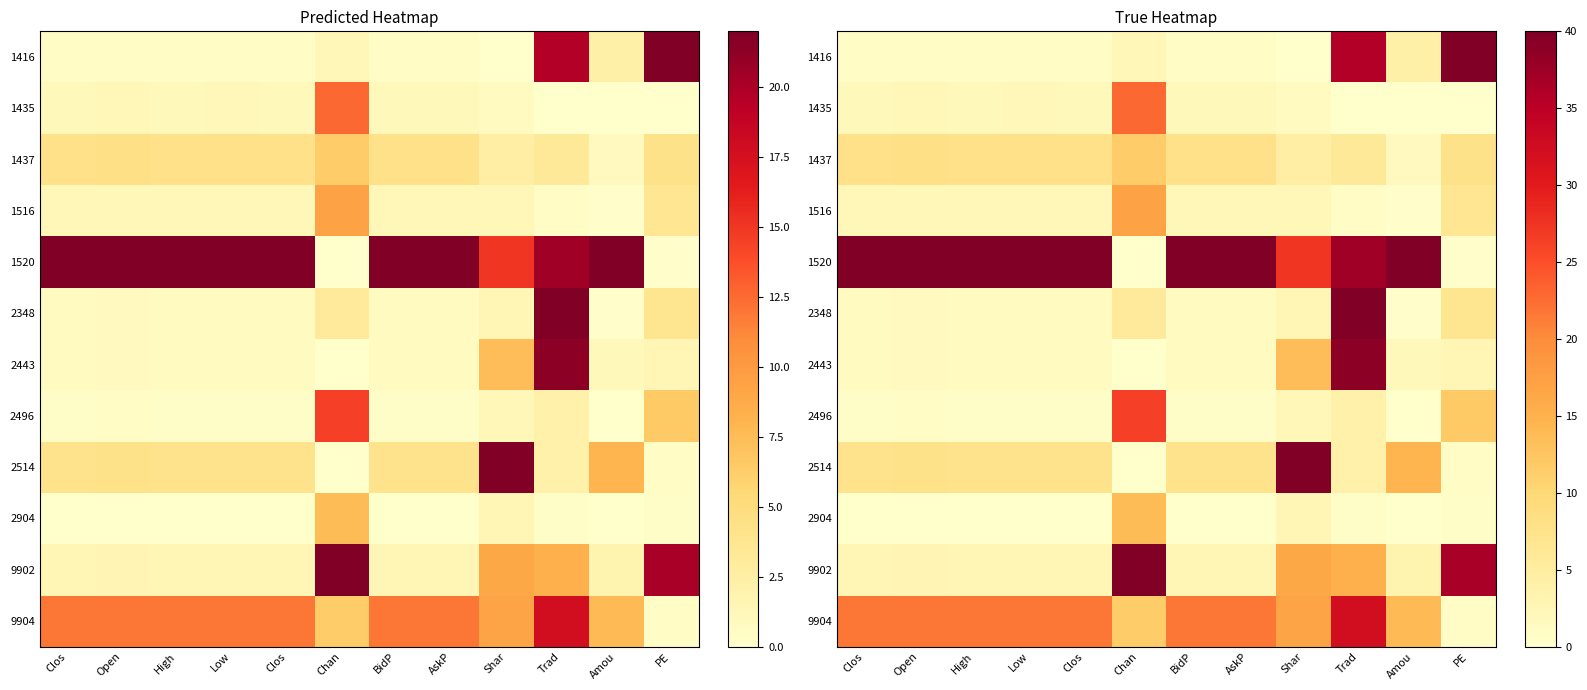

Rank the series at Trad from lowest to highest value.

1435, 2904, 1516, 2496, 2514, 1437, 9902, 9904, 1416, 1520, 2443, 2348